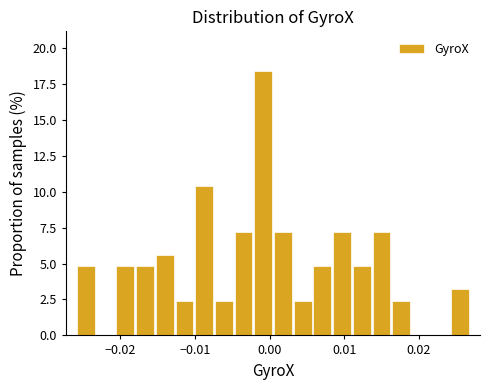

Around what value on the x-axis is the tallest bar? Give the approximate position of its centre, as read against the axis.

-0.001